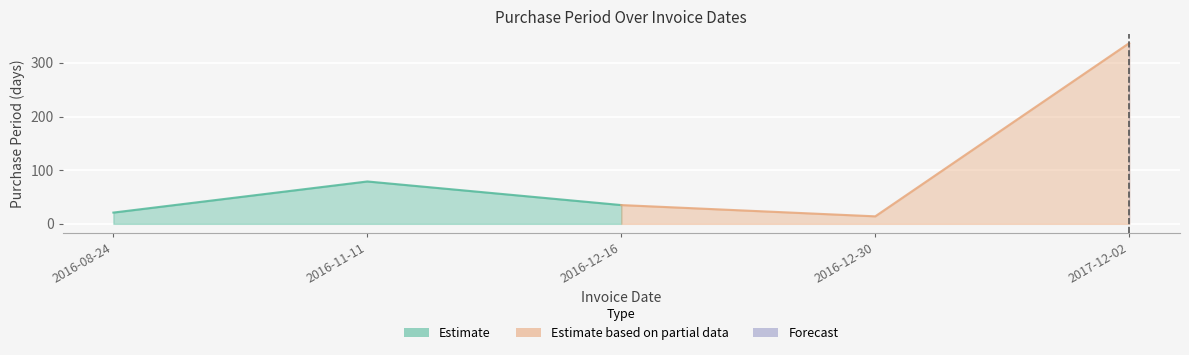

What is the label of the 2nd point from the left?

2016-11-11